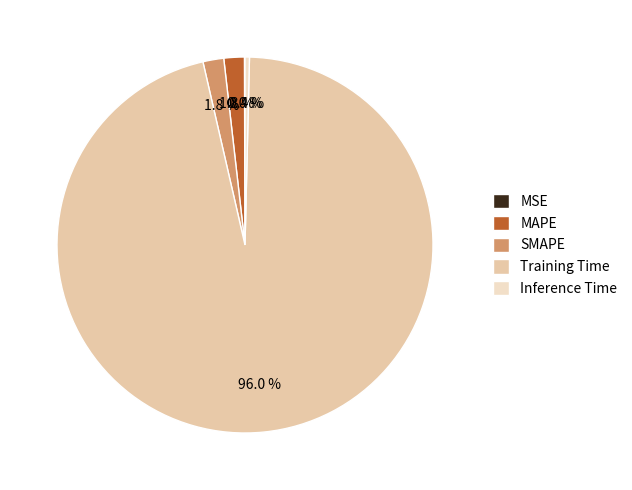

Which has a higher value, MAPE or Training Time?

Training Time